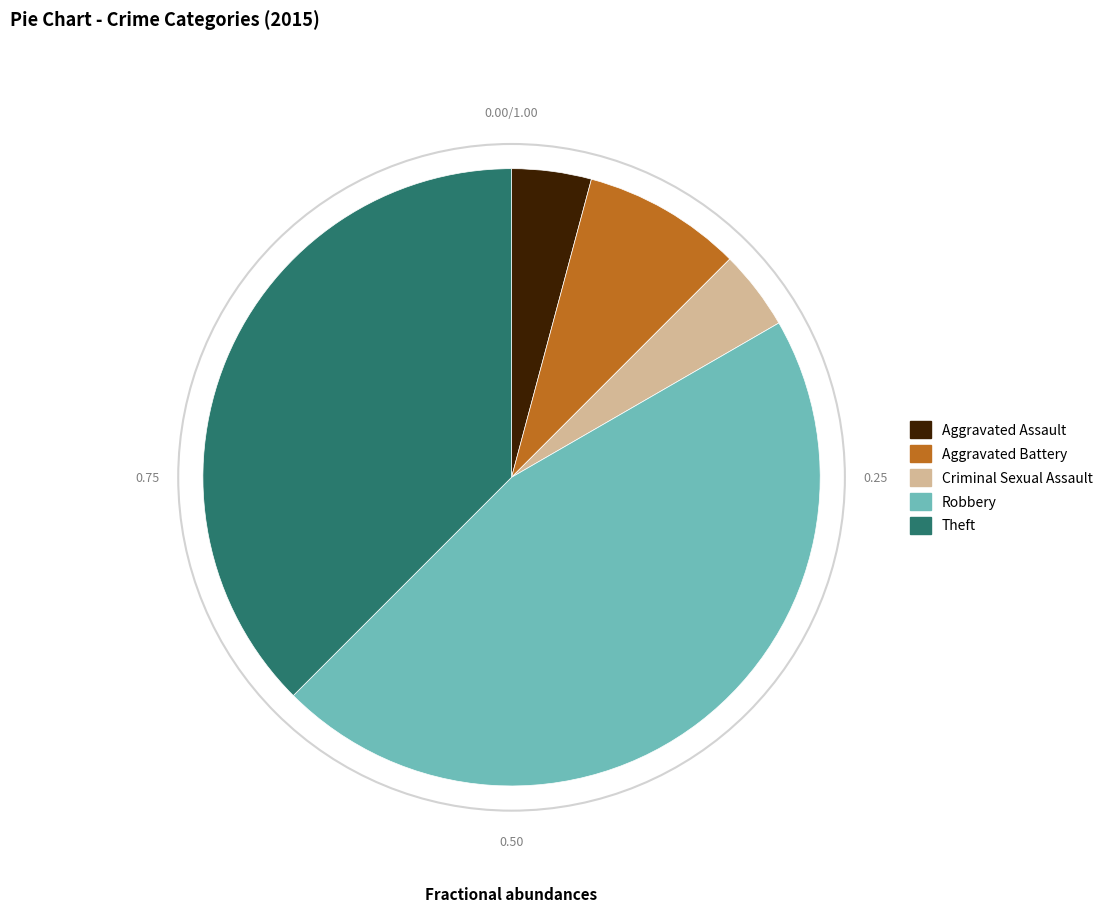

What is the largest slice in the pie chart?

Robbery